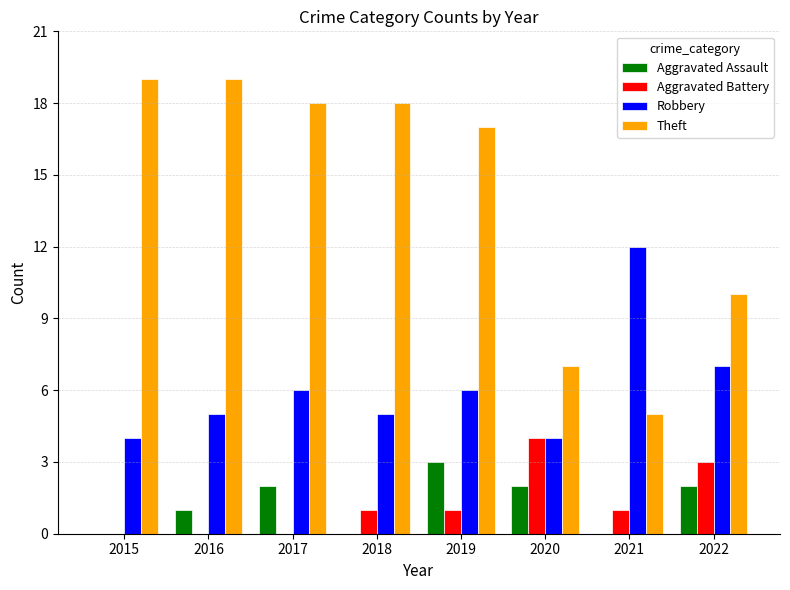

What is the average value of the Aggravated Assault series?

1